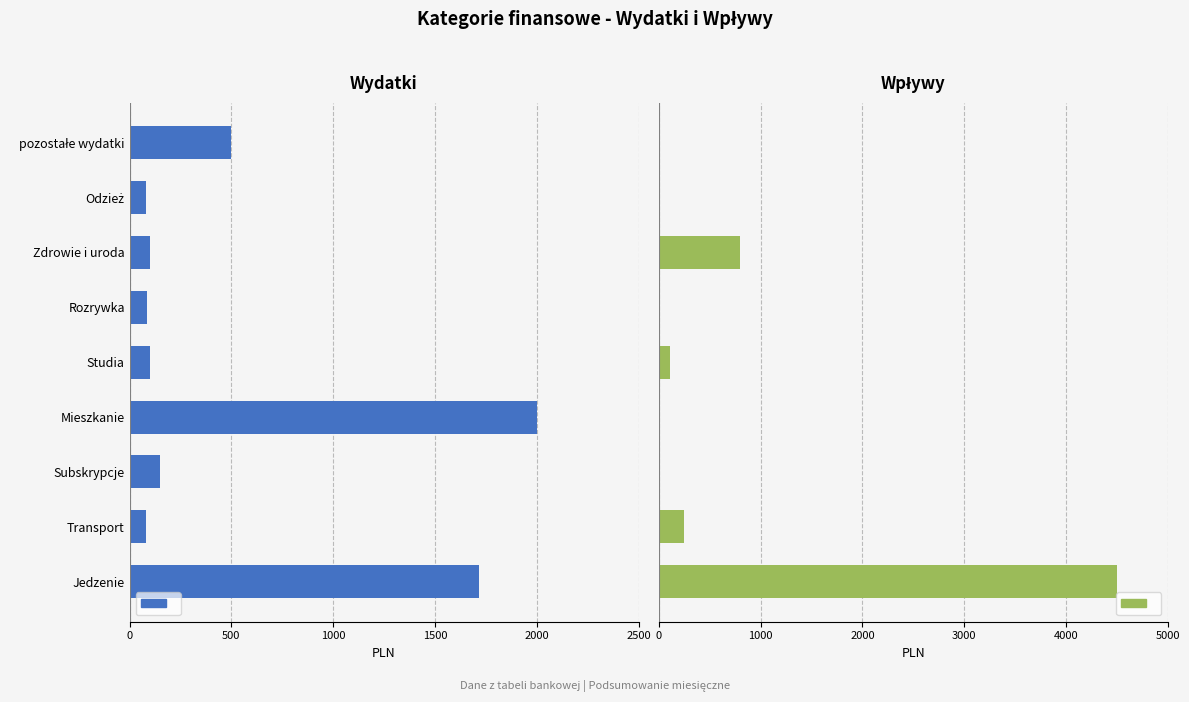

Reading right to left, list all the values displayed in this chart.

Wydatki: 500.0	80.0	100.0	85.0	100.0	2000.0	150.0	80.0	1715.0
Wpływy: 0.0	0.0	800.0	0.0	105.5	0.0	0.0	250.0	4500.0